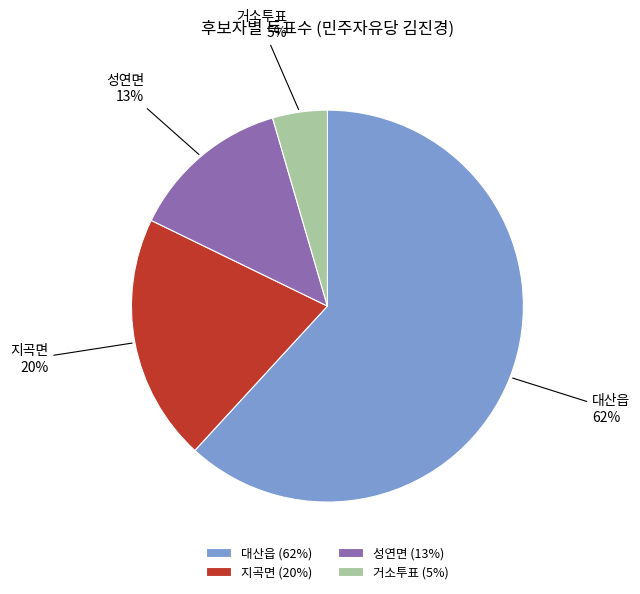

To the nearest percent, what is the combined percentage of 지곡면 and 대산읍?

82%